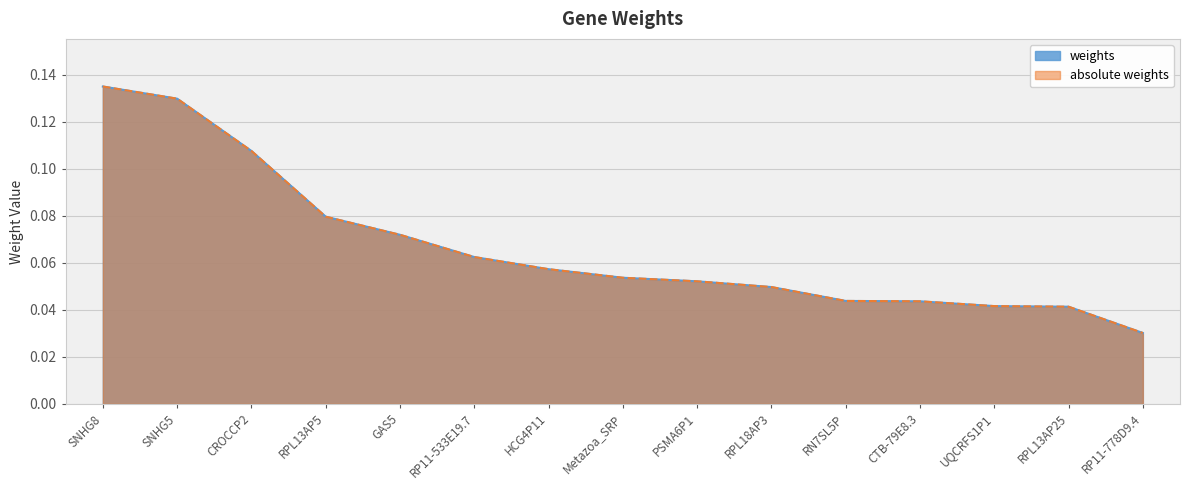

At which category is the sum across all series the highest?

SNHG8